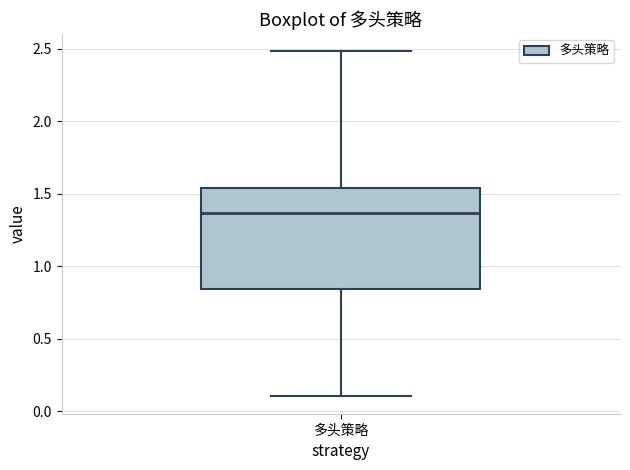

Read this box plot against the y-axis: the position of the median line, the range covered by the box, and the ends of both whiskers. The values are not printed on the chart, so give them approximately, as read against the axis.

median 1.35, box 0.85 to 1.55, whiskers 0.10 to 2.50